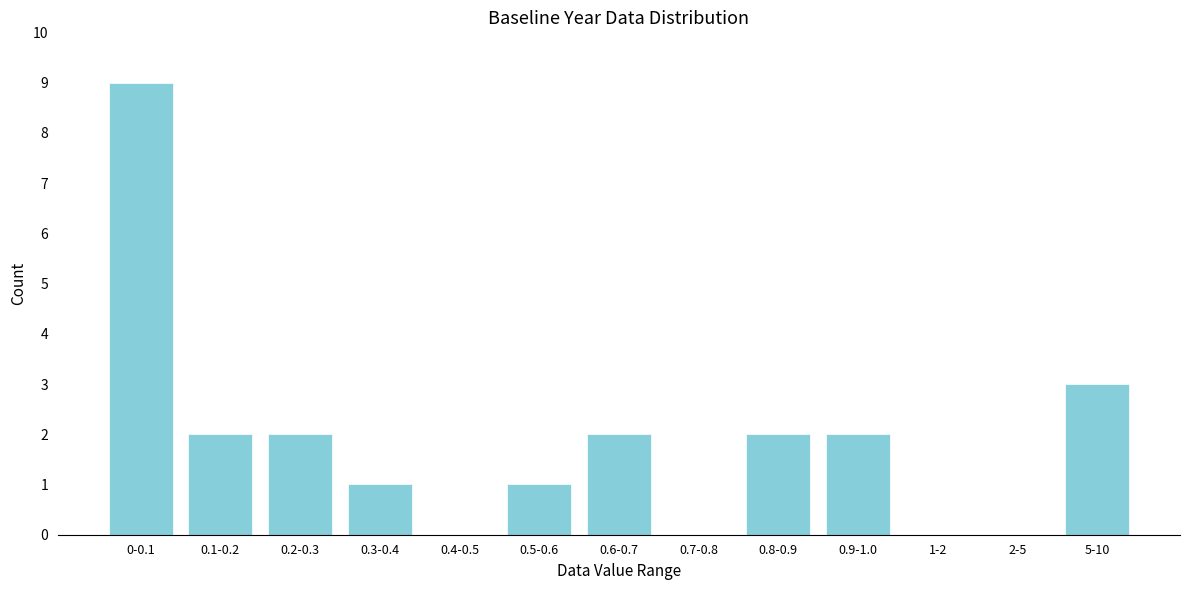

Reading left to right, extract all data points from this chart.

0-0.1=9	0.1-0.2=2	0.2-0.3=2	0.3-0.4=1	0.4-0.5=0	0.5-0.6=1	0.6-0.7=2	0.7-0.8=0	0.8-0.9=2	0.9-1.0=2	1-2=0	2-5=0	5-10=3